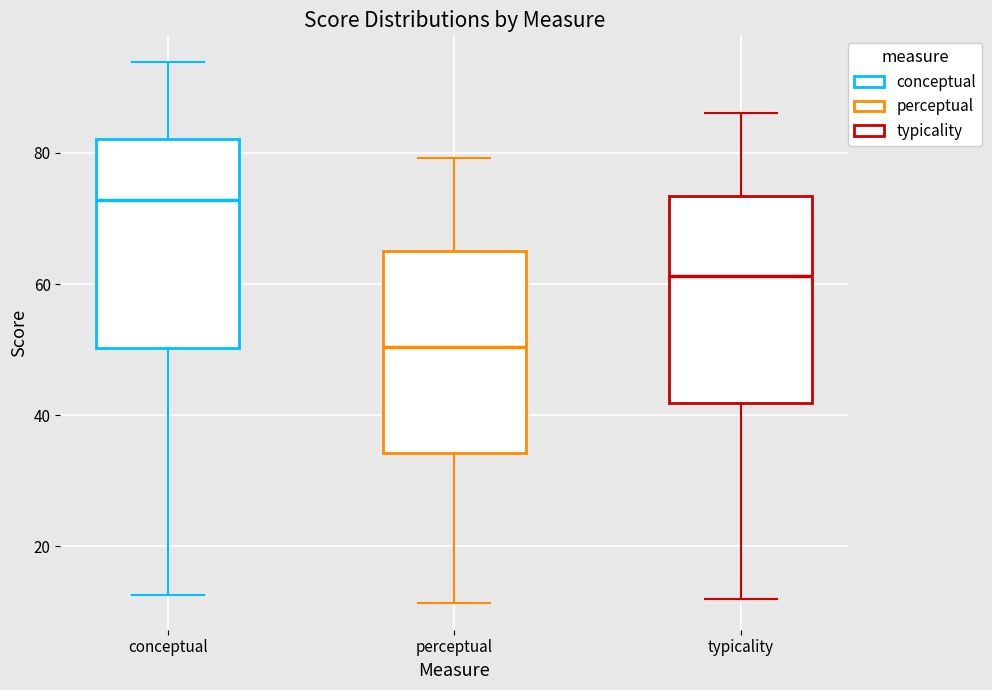

Where does the lower whisker of the box for conceptual end on the y-axis? The values are not printed on the chart, so give them approximately, as read against the axis.

12